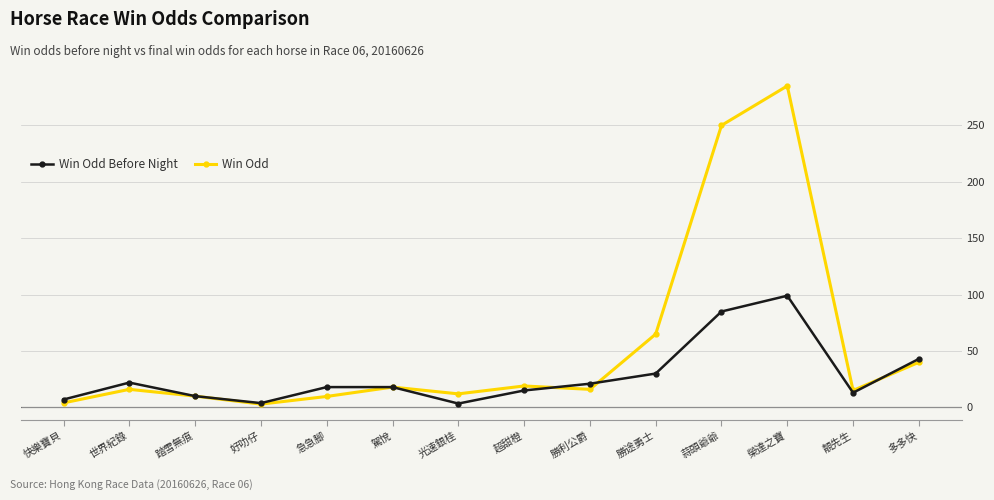

What is the maximum value shown in the chart?

285.0